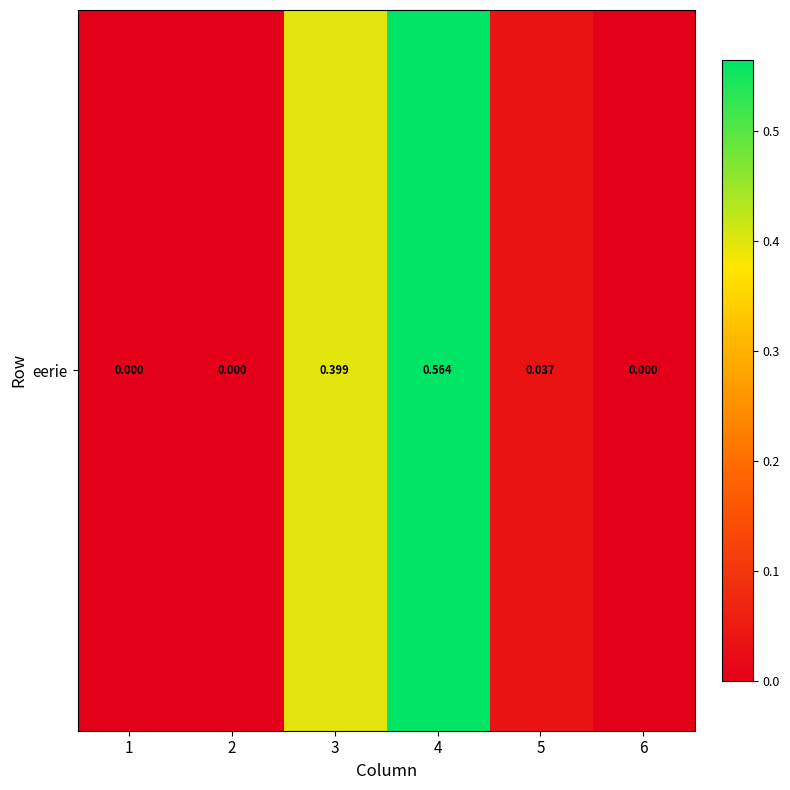

List the labels in order of value, largest first.

4, 3, 5, 1, 2, 6